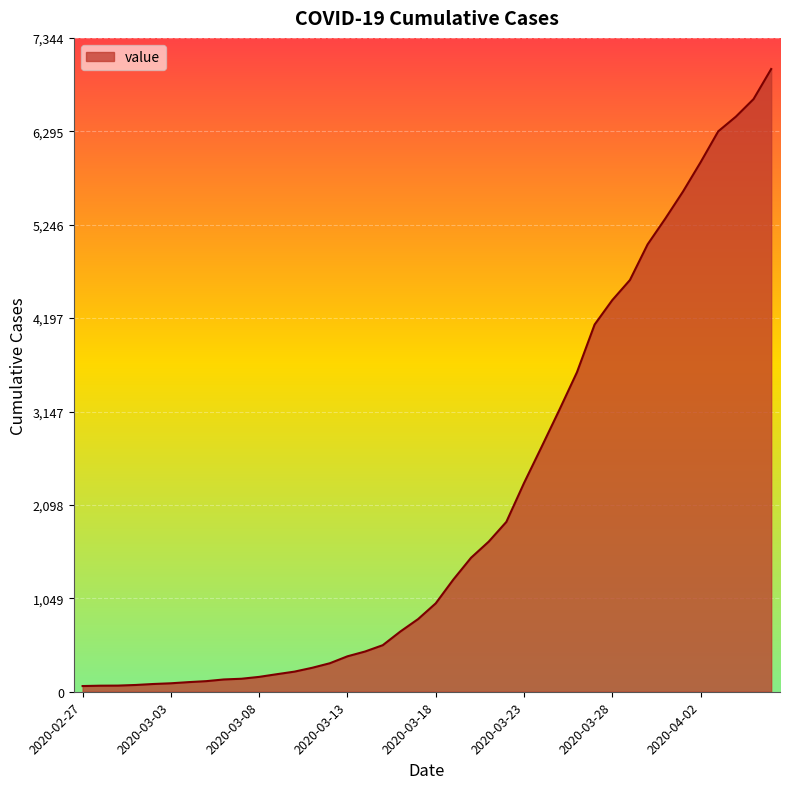

How many lines are shown in the chart?

1